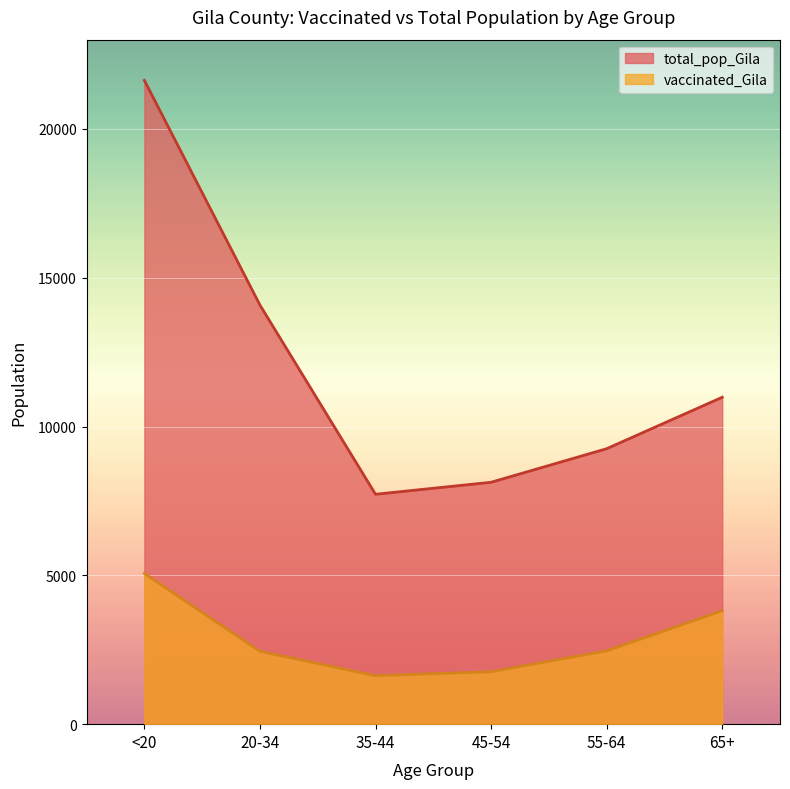

What is the value of the vaccinated_Gila point at the 5th from the left?

2462